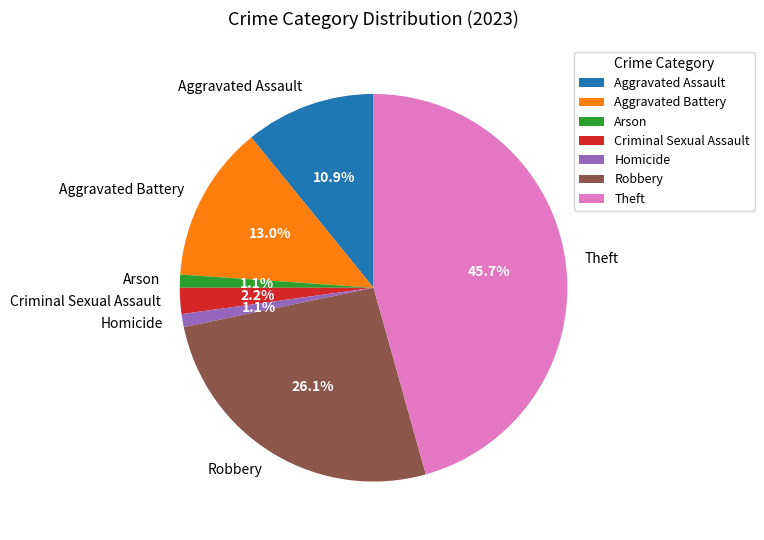

To the nearest percent, what is the combined percentage of Aggravated Assault and Theft?

57%